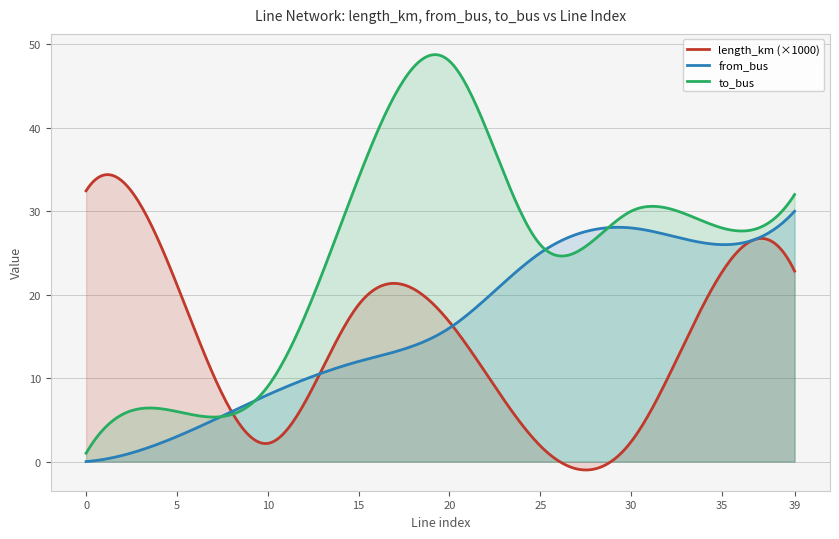

Rank the categories by length_km value from lowest to highest.

25, 10, 30, 20, 15, 5, 35, 39, 0